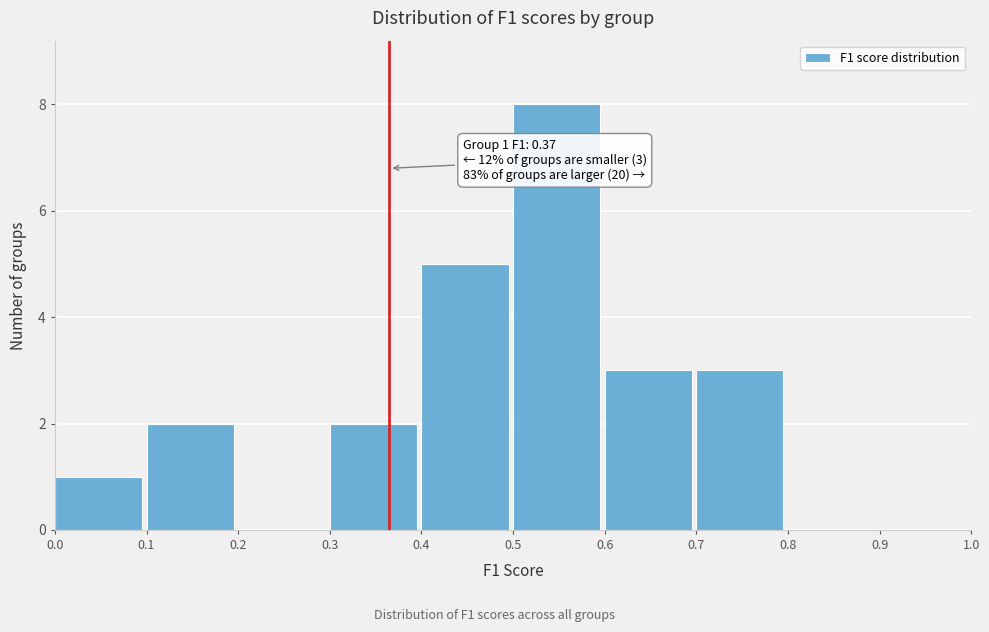

Which range on the x-axis has the tallest bar?

0.5 to 0.6